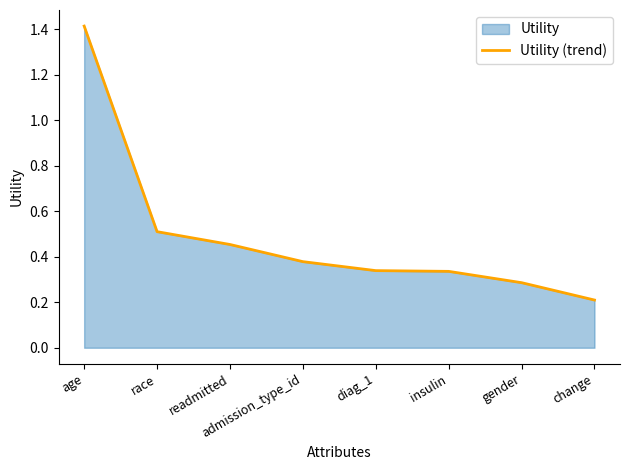

What is the sum of all values?

3.9